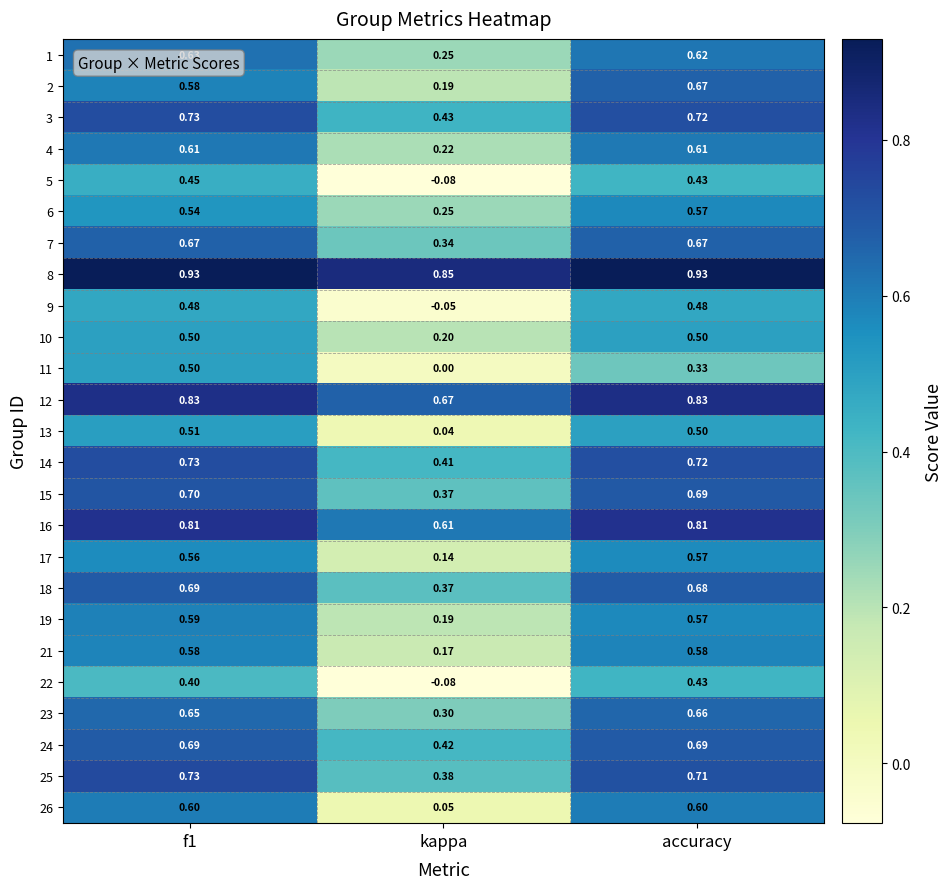

What is the spread (max minus min) of values at accuracy?

0.6